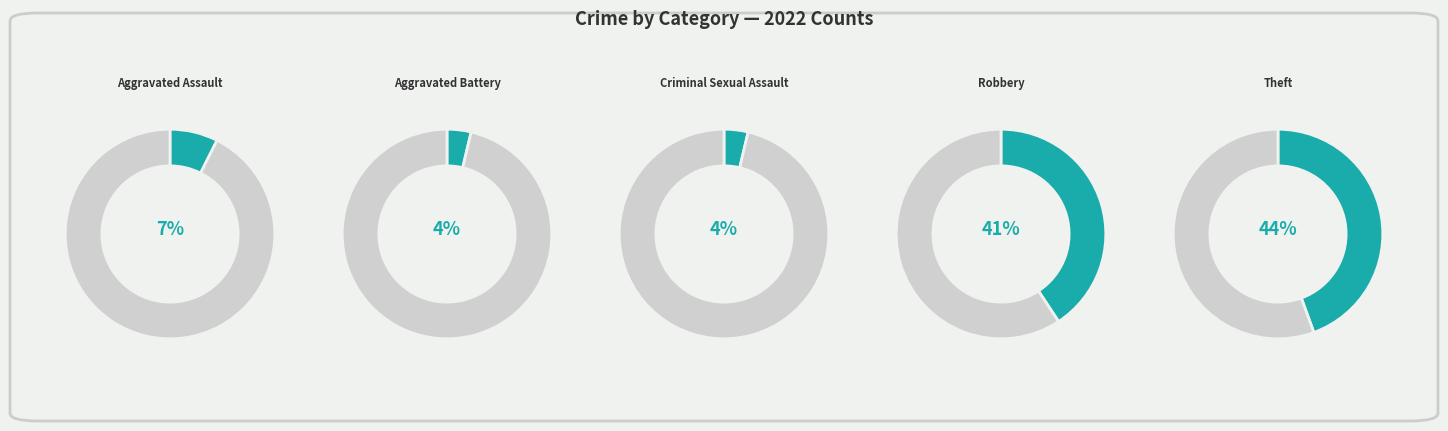

Which category has the smallest portion of the pie?

Aggravated Battery